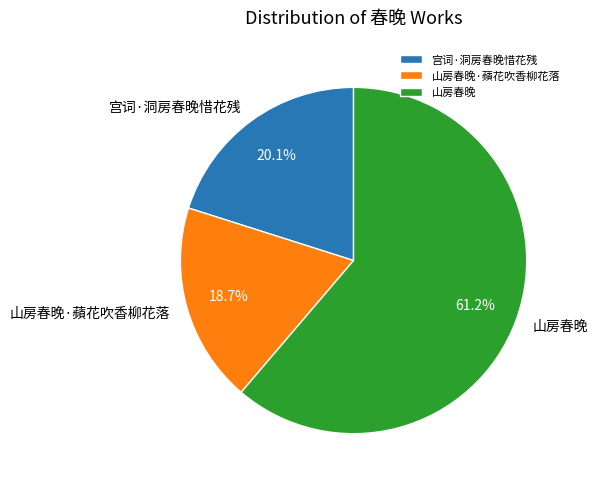

Which has a higher value, 山房春晚 or 宫词·洞房春晚惜花残?

山房春晚